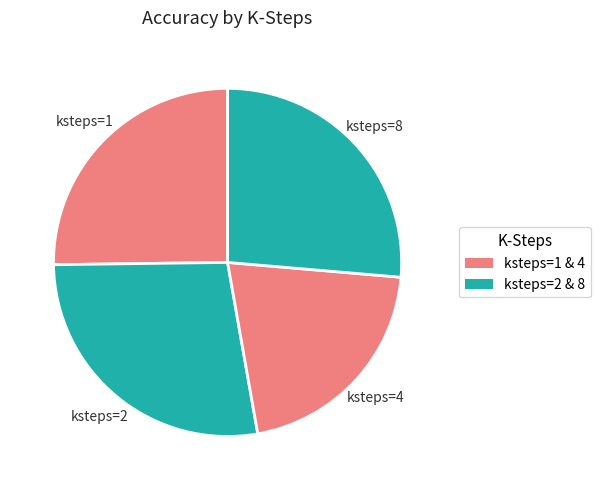

Does any single category account for the majority?

No